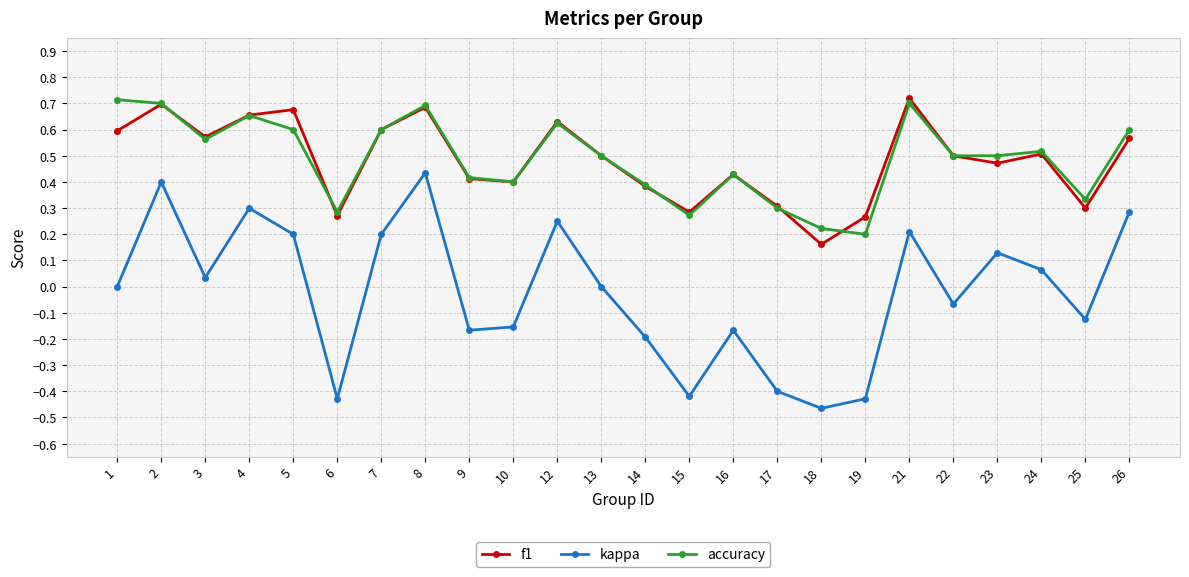

Where is the first local minimum for accuracy?

3